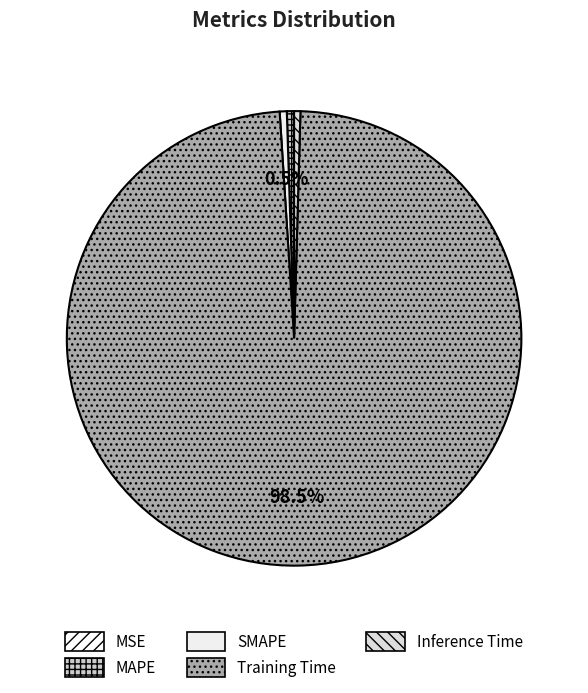

How many slices are in this pie chart?

5